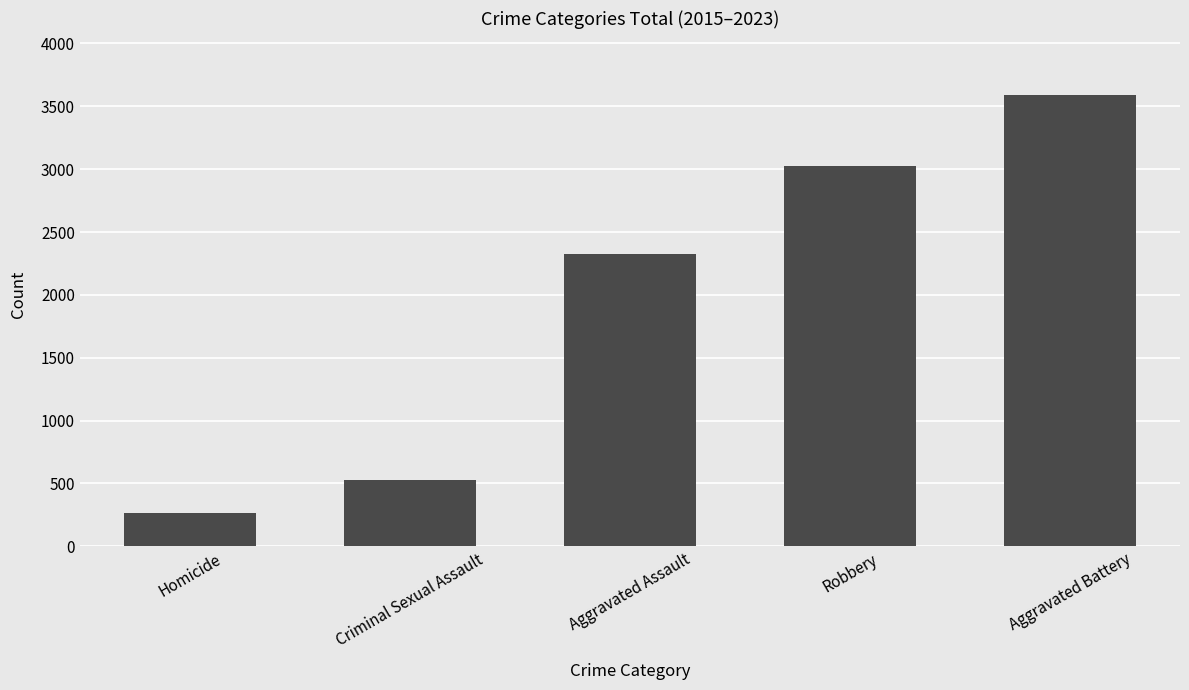

What is the sum of all values?

9724